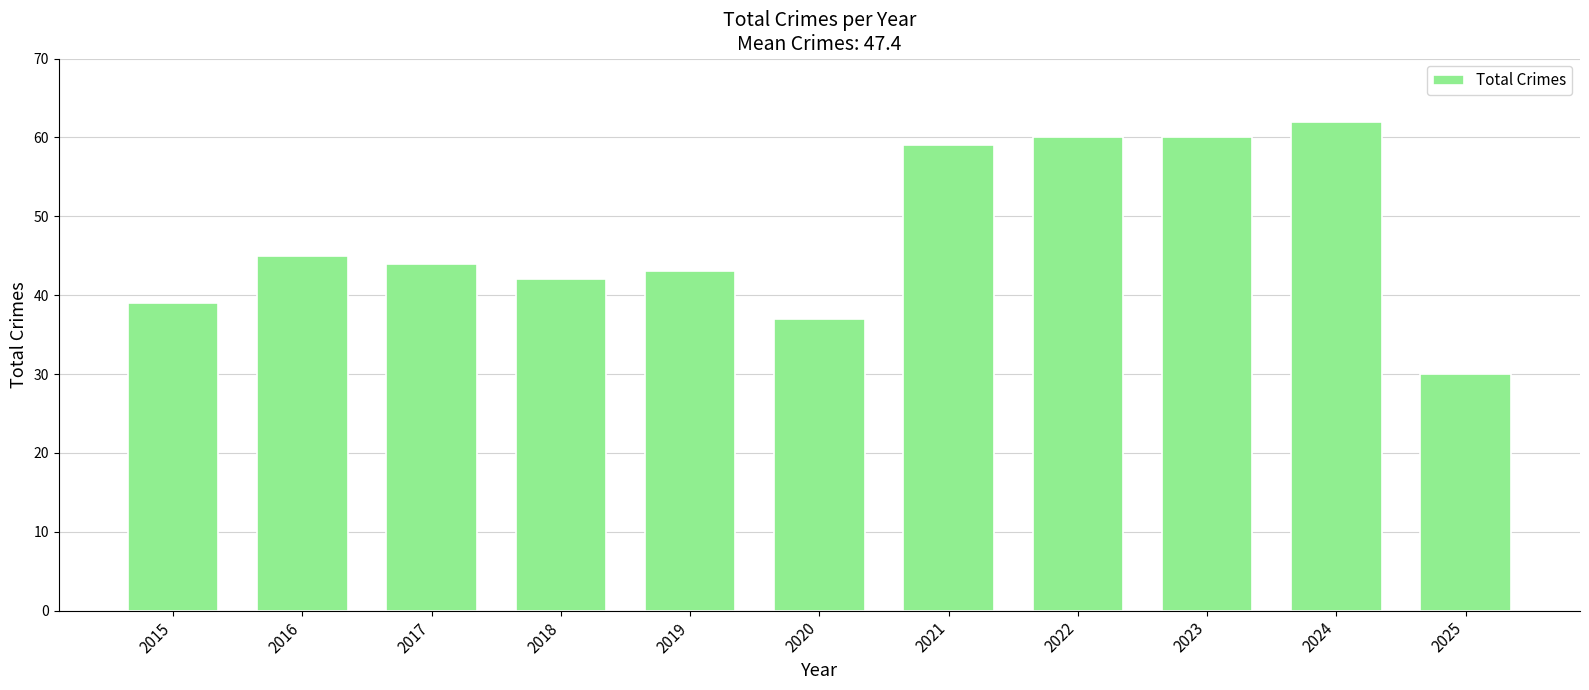

Reading left to right, transcribe all the data shown in this chart.

39	45	44	42	43	37	59	60	60	62	30